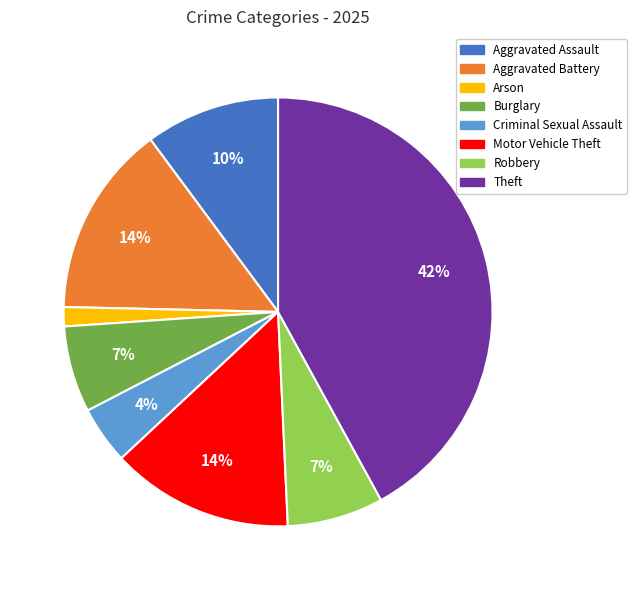

Is the sum of Robbery and Aggravated Assault greater than half?

No